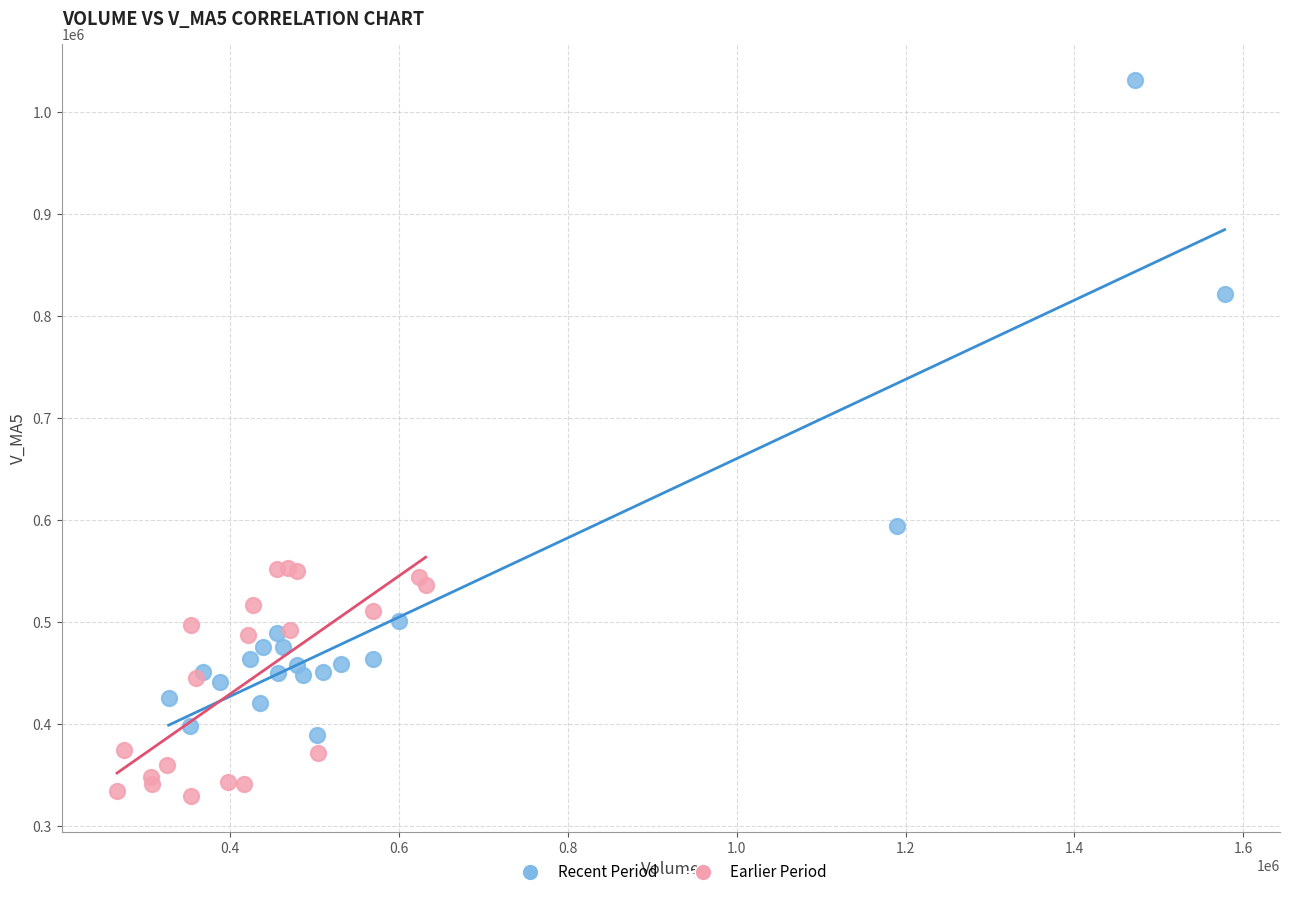

Which series reaches the maximum Y coordinate?

Recent Period